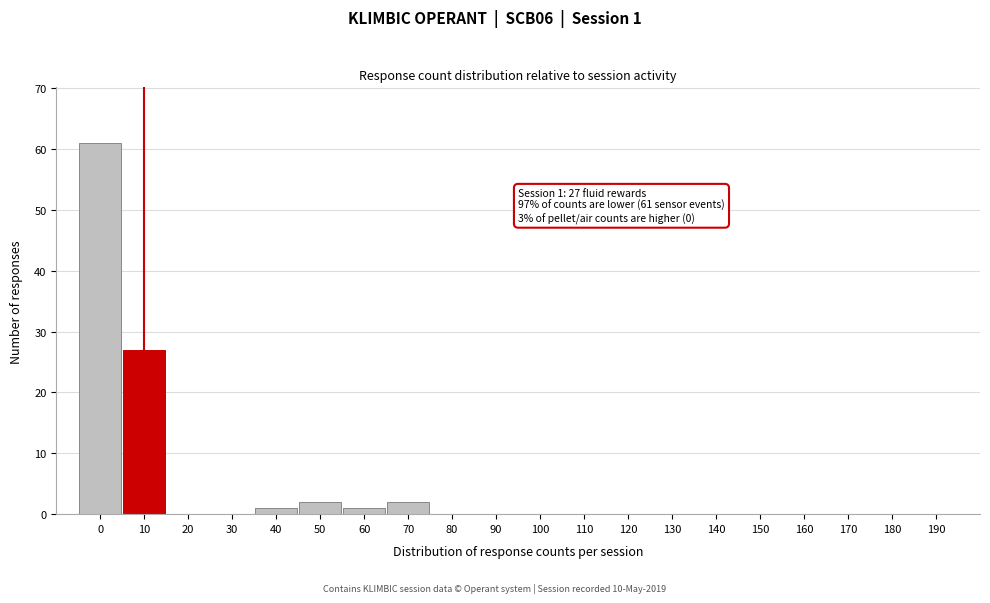

Reading left to right, list all the values displayed in this chart.

0=61	10=27	20=0	30=0	40=1	50=2	60=1	70=2	80=0	90=0	100=0	110=0	120=0	130=0	140=0	150=0	160=0	170=0	180=0	190=0